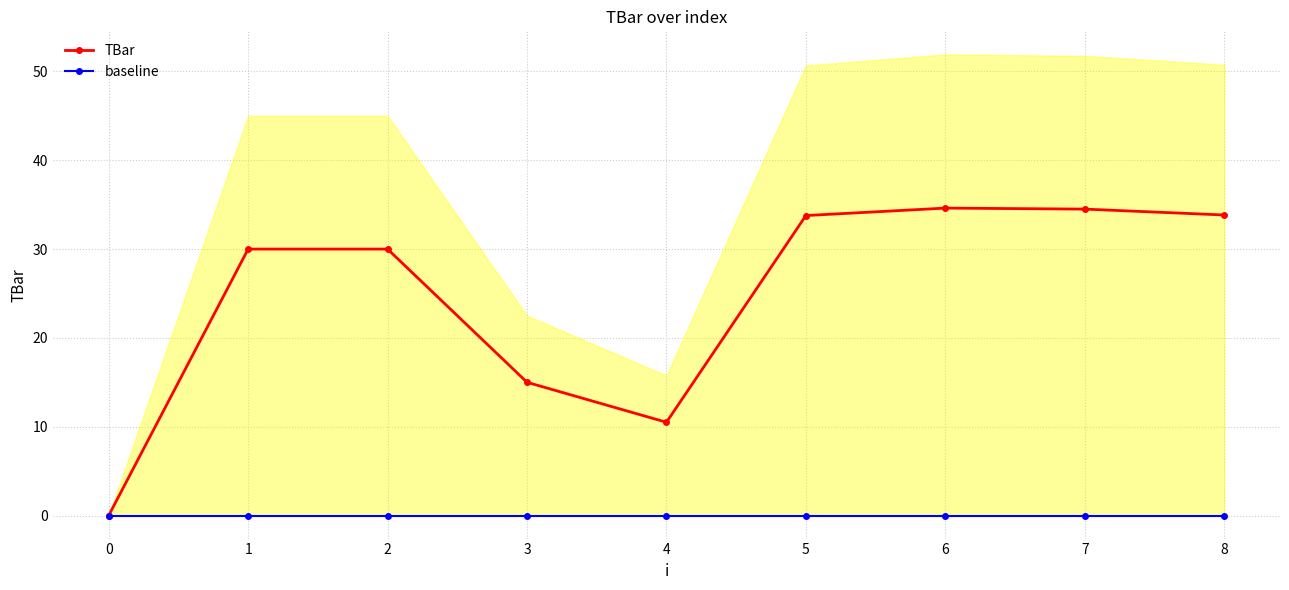

How many values in the TBar series are below 30?

3